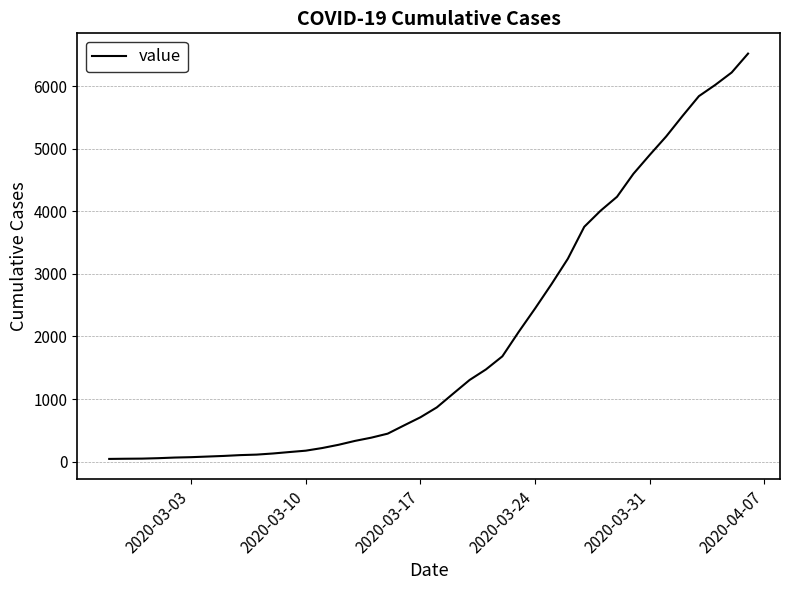

What is the greatest value displayed?

6522